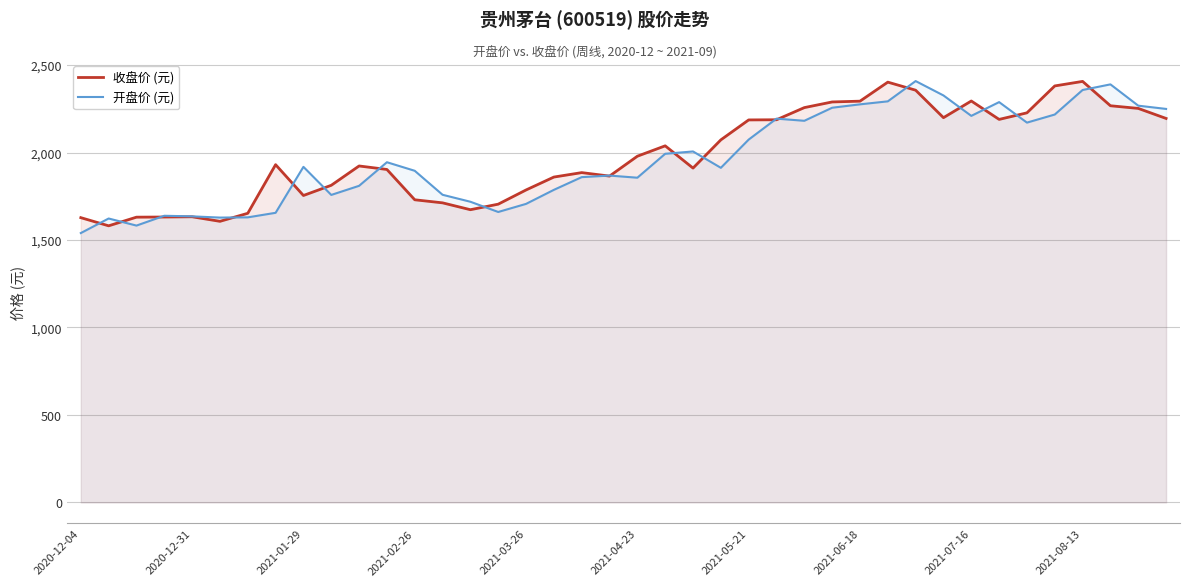

True or false: 收盘价 (元) has more than 0 points higher than both neighbors.

True